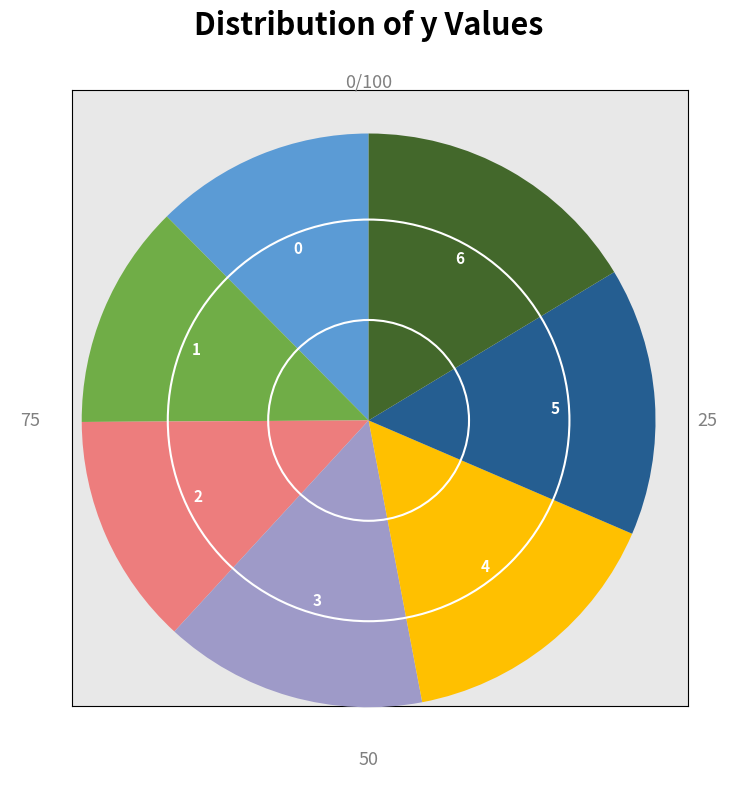

Is there any slice that represents more than half of the pie?

No